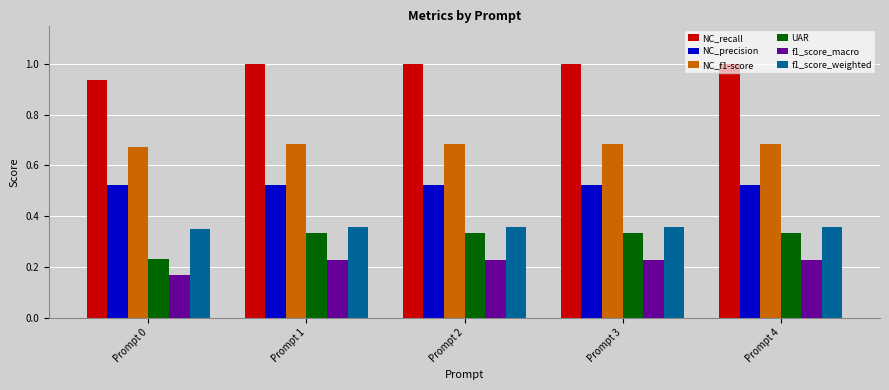

What value does the NC_recall series have at Prompt 4?

1.0